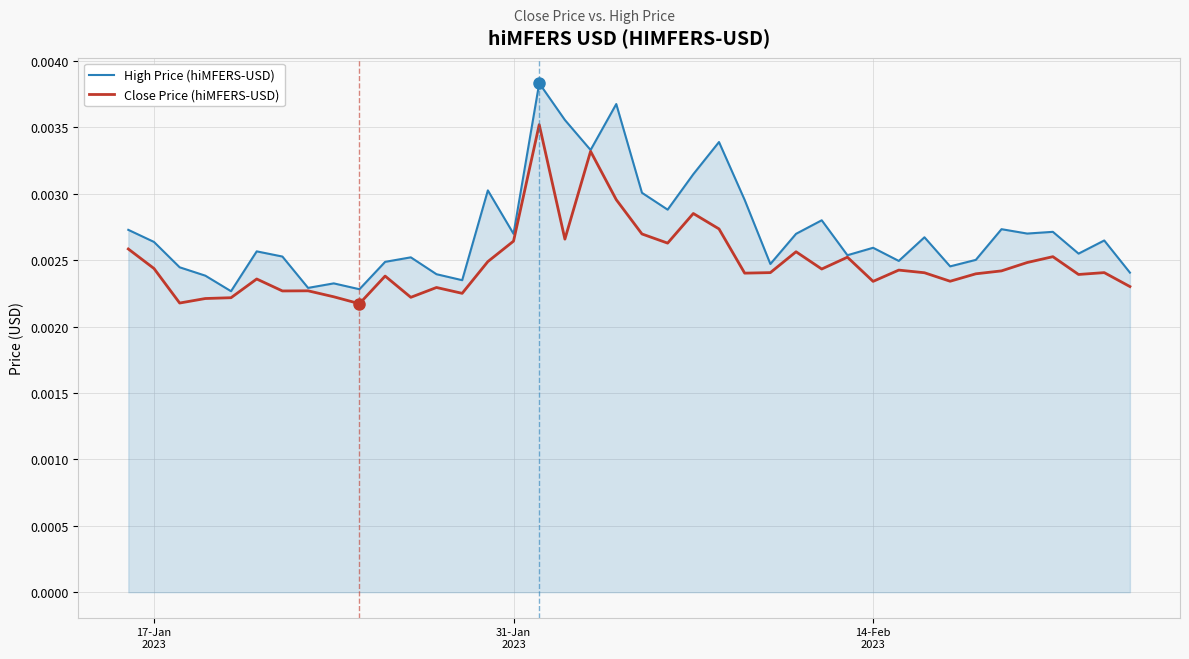

Count the Close Price (hiMFERS-USD) values in the range 0 to 1.

40